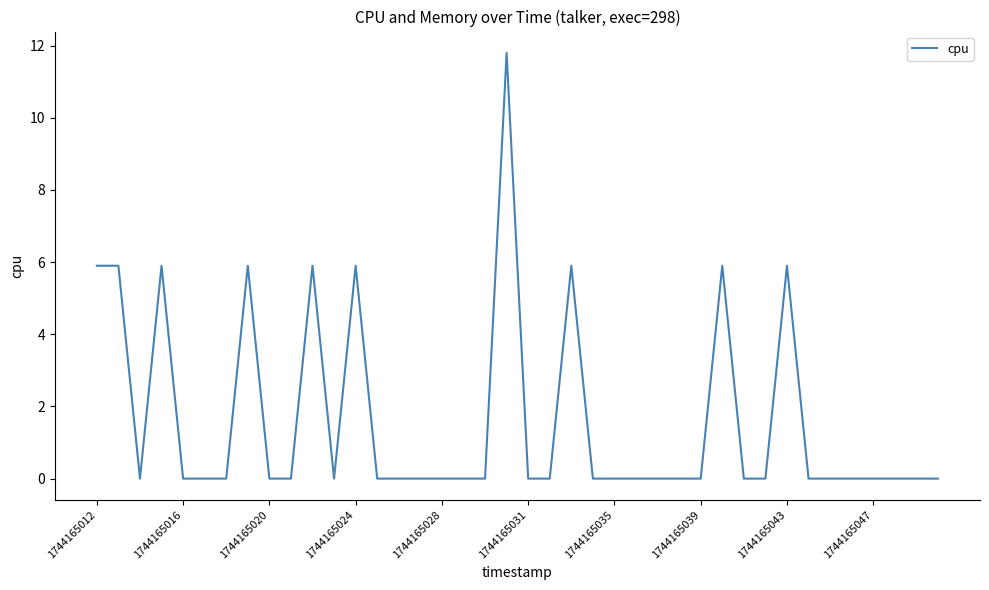

What is the difference between the maximum and minimum values?

11.8